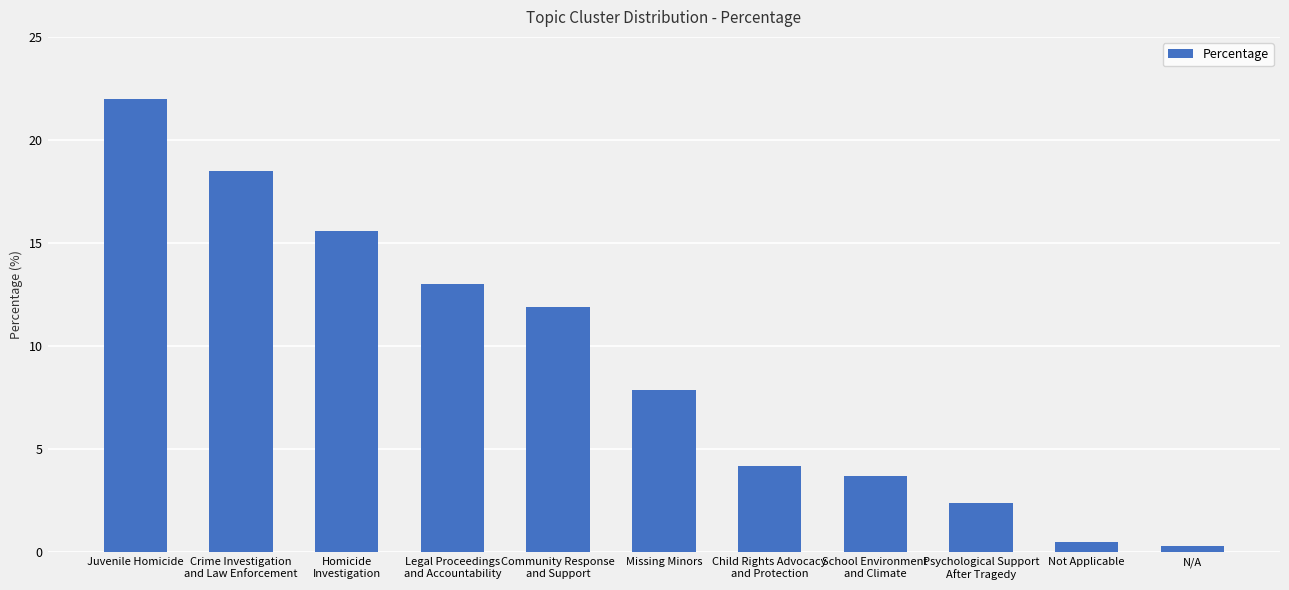

The chart shows a value of 36.0 at Juvenile Homicide. True or false?

False